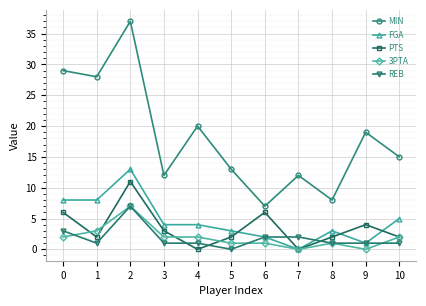

What is the greatest value displayed?

37